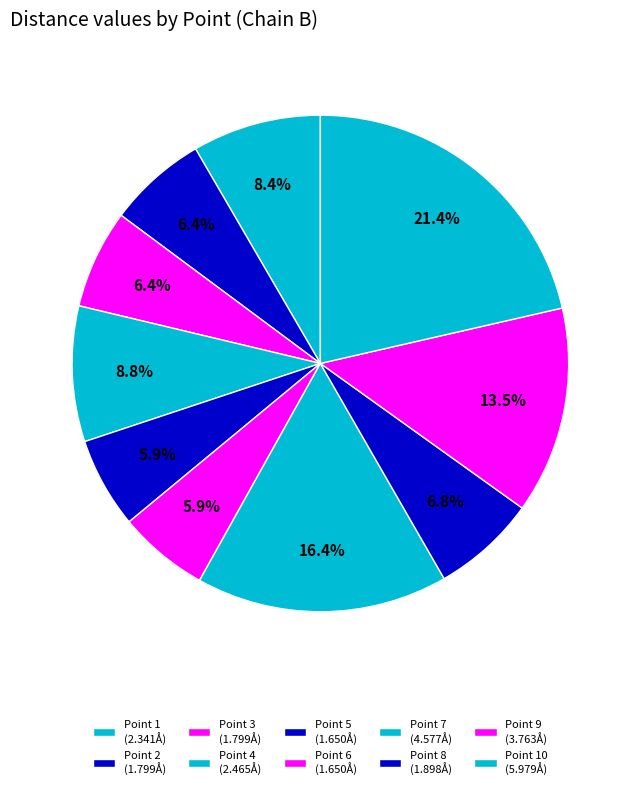

How many segments does this pie chart have?

10